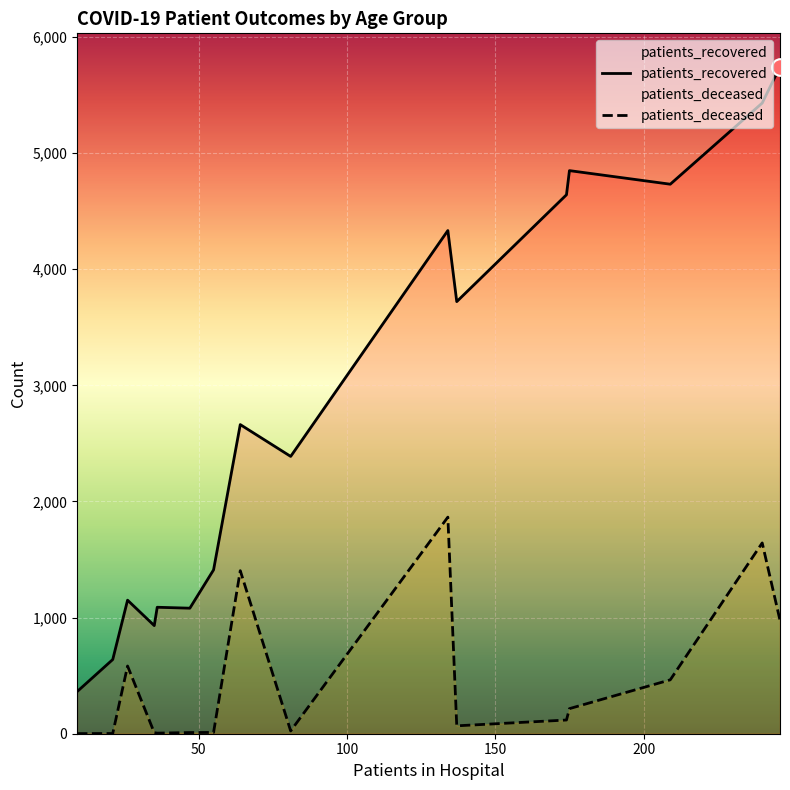

True or false: patients_recovered and patients_deceased cross at least once.

False